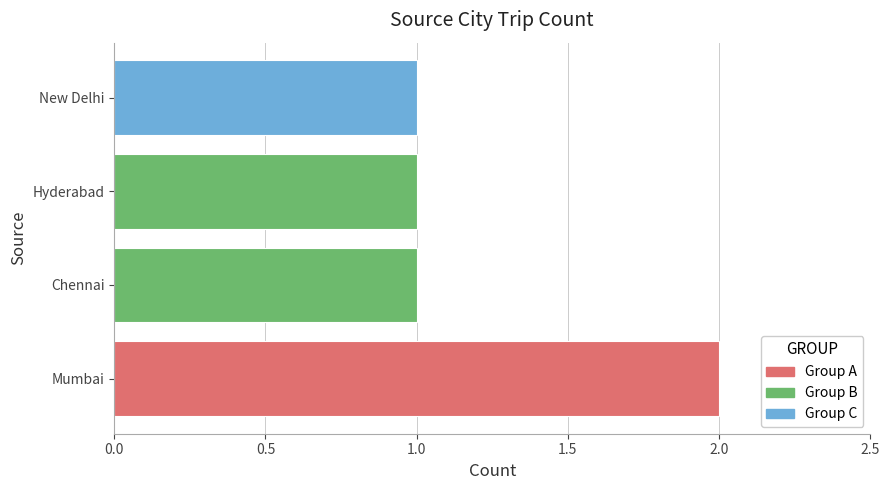

Approximately how many times larger is the value at Hyderabad compared to New Delhi?

1.0